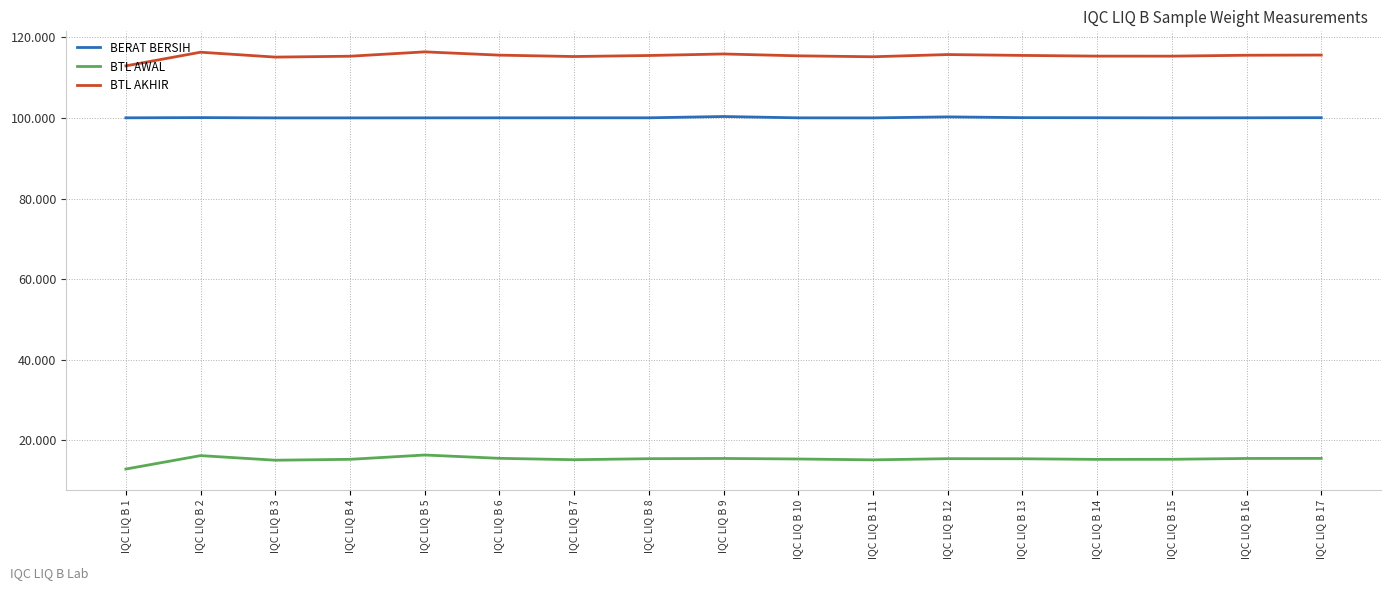

What is the difference between the maximum and minimum values in the BTL AWAL series?

3.5